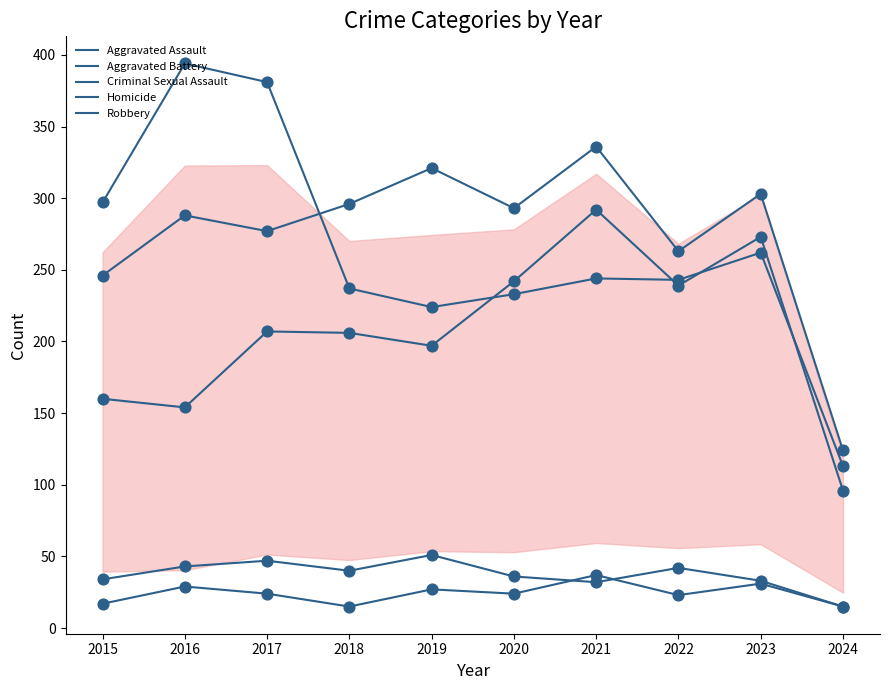

Which series has the largest total across all categories?

Aggravated Battery